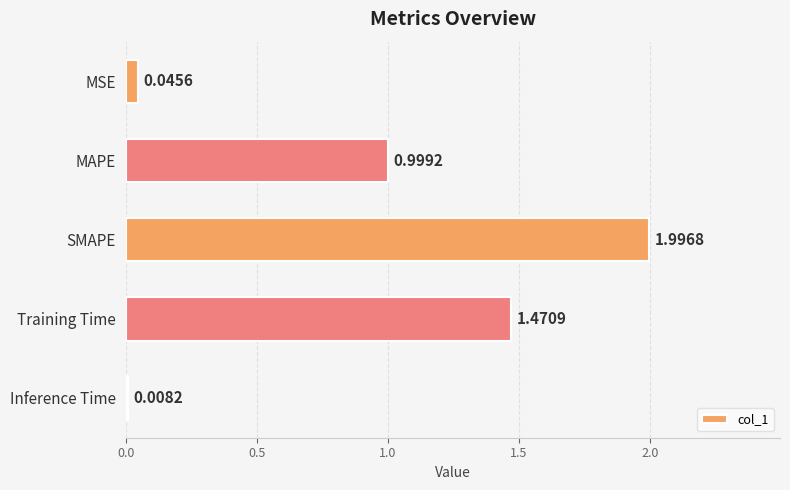

At which label is the value closest to 1?

MAPE